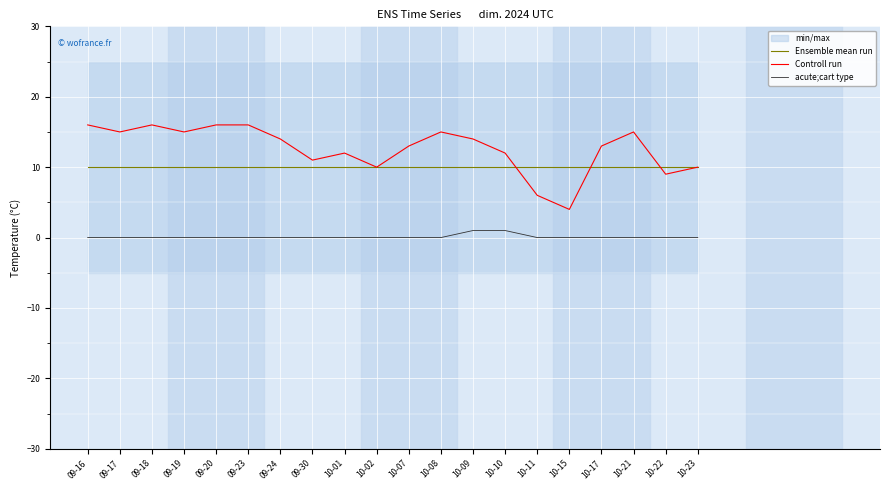

List the series in order of their overall mean, lowest first.

acute;cart type, Ensemble mean run, Controll run